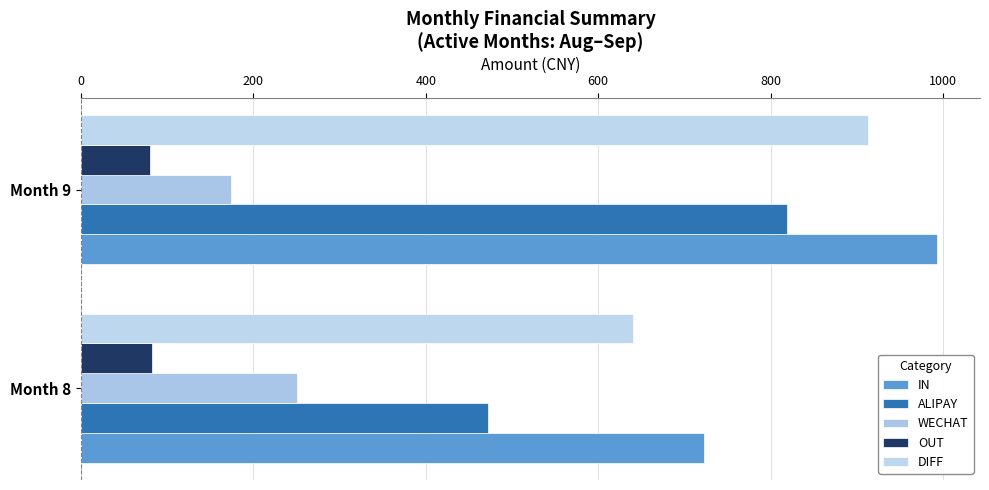

At how many categories does at least one series exceed 455?

2